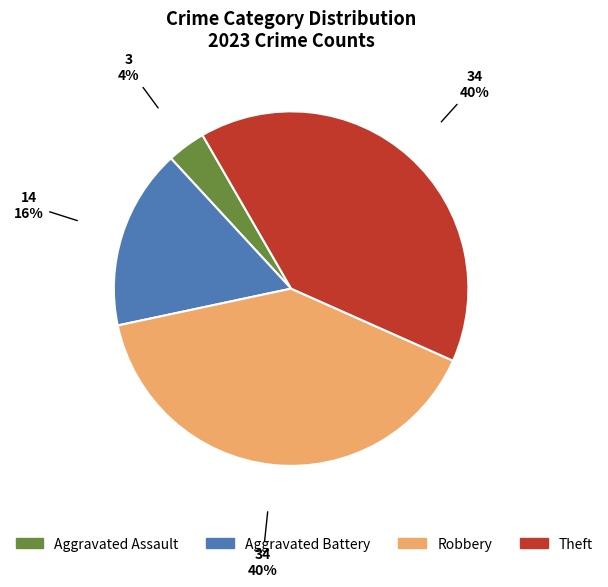

How many segments does this pie chart have?

4